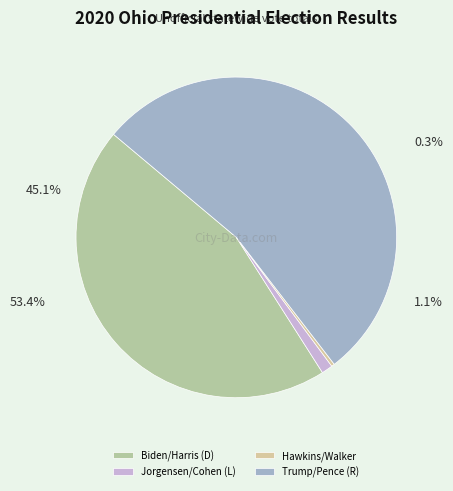

What is the majority slice?

Donald J. Trump and Michael R. Pence (R)